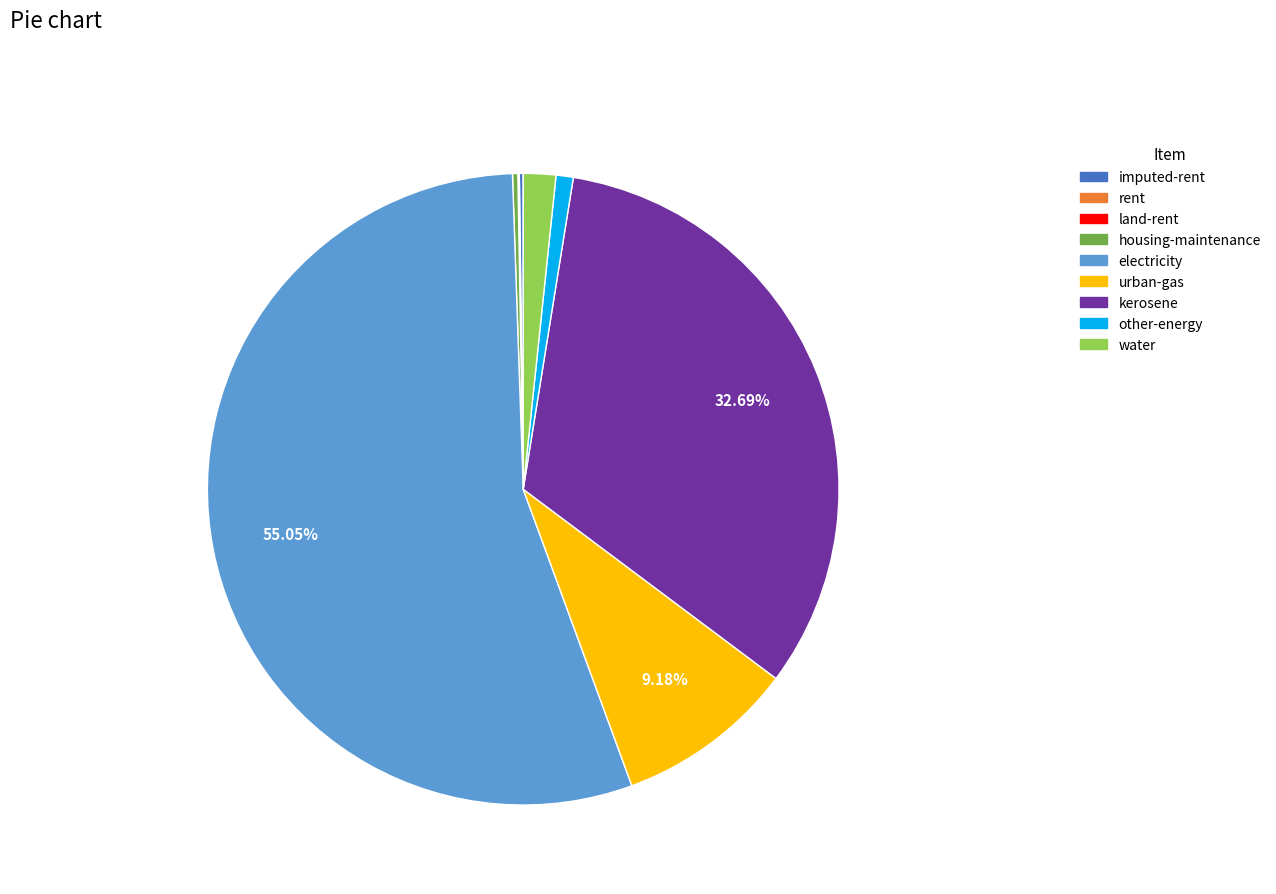

True or false: urban-gas accounts for 1% of the total.

False